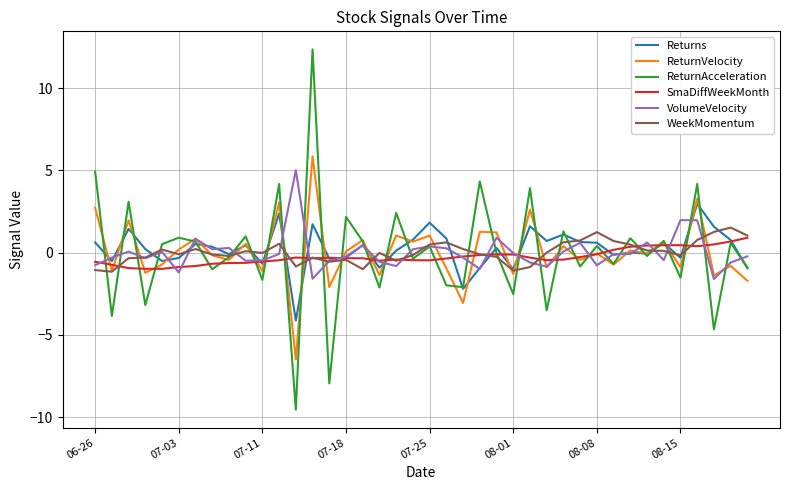

What is the highest value of the Returns series?

3.0